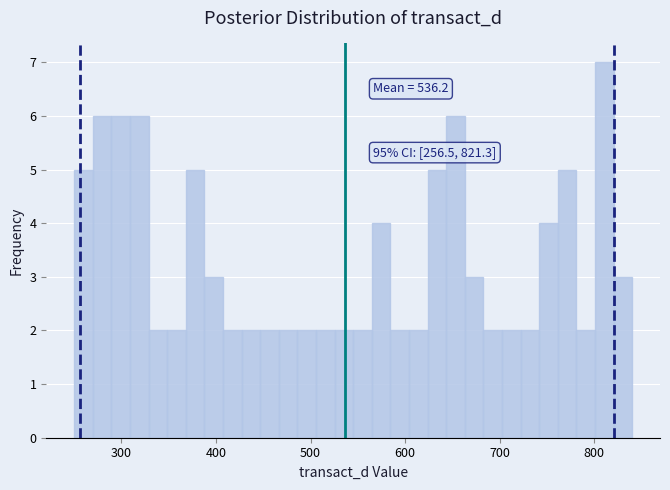

Around what value on the x-axis is the tallest bar? Give the approximate position of its centre, as read against the axis.

810